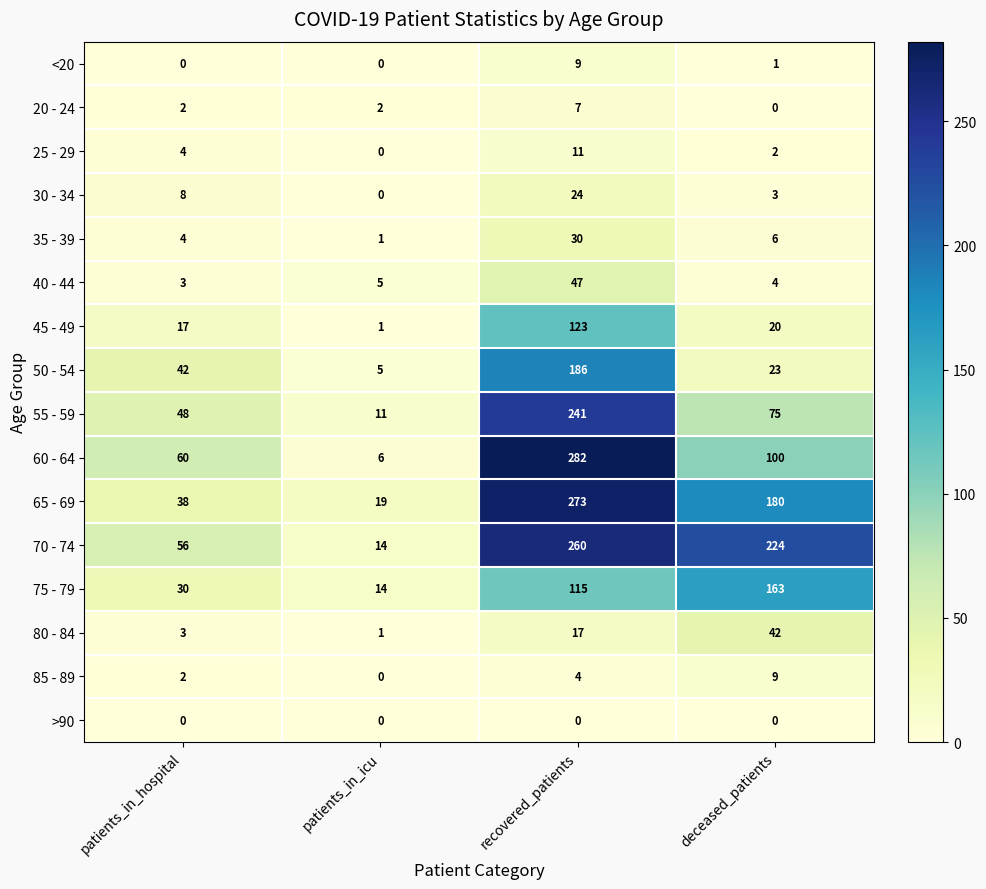

Count the number of data series in this chart.

16